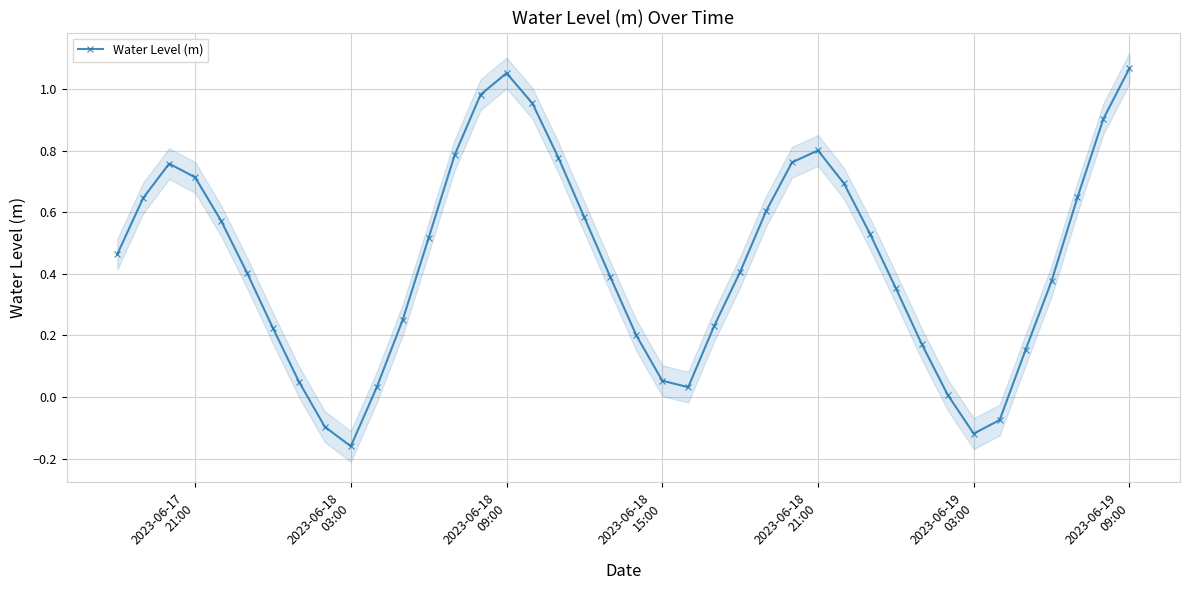

How many lines are shown in the chart?

1